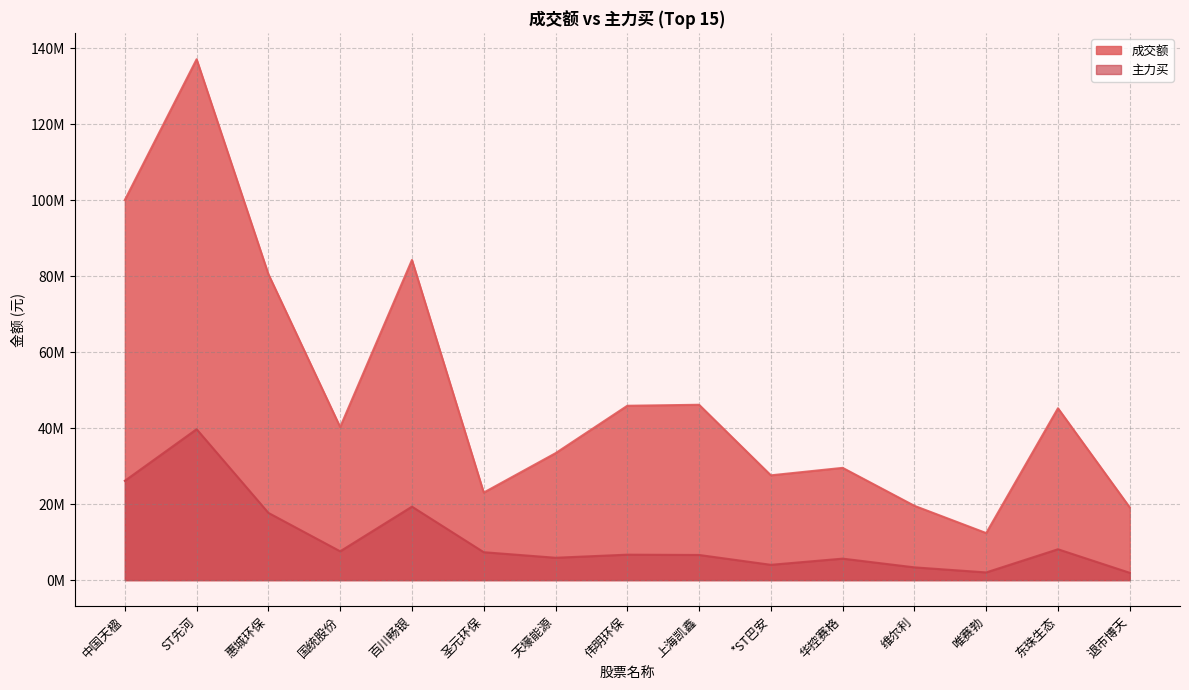

What is the spread (max minus min) of values at 上海凯鑫?

39519861